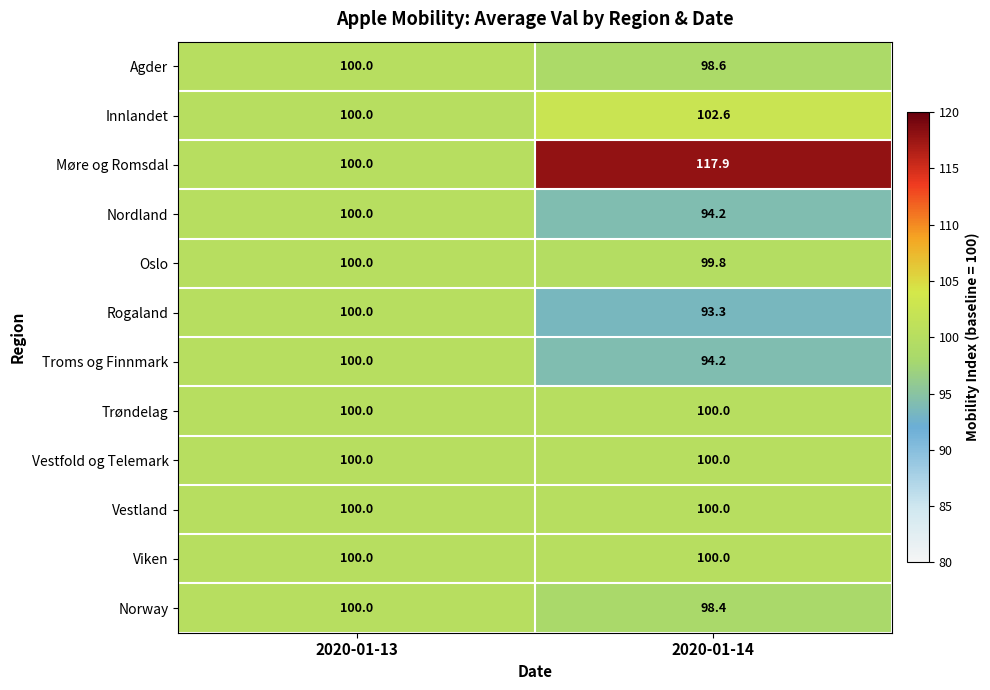

Where does the Innlandet series first go above 102?

2020-01-14